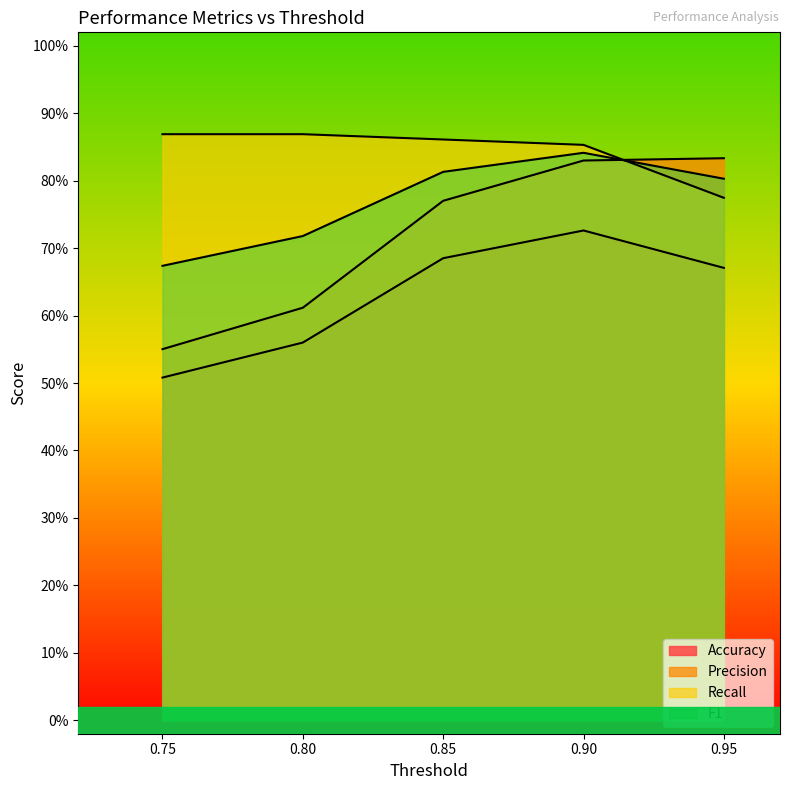

What is the label of the 3rd point from the left?

0.85